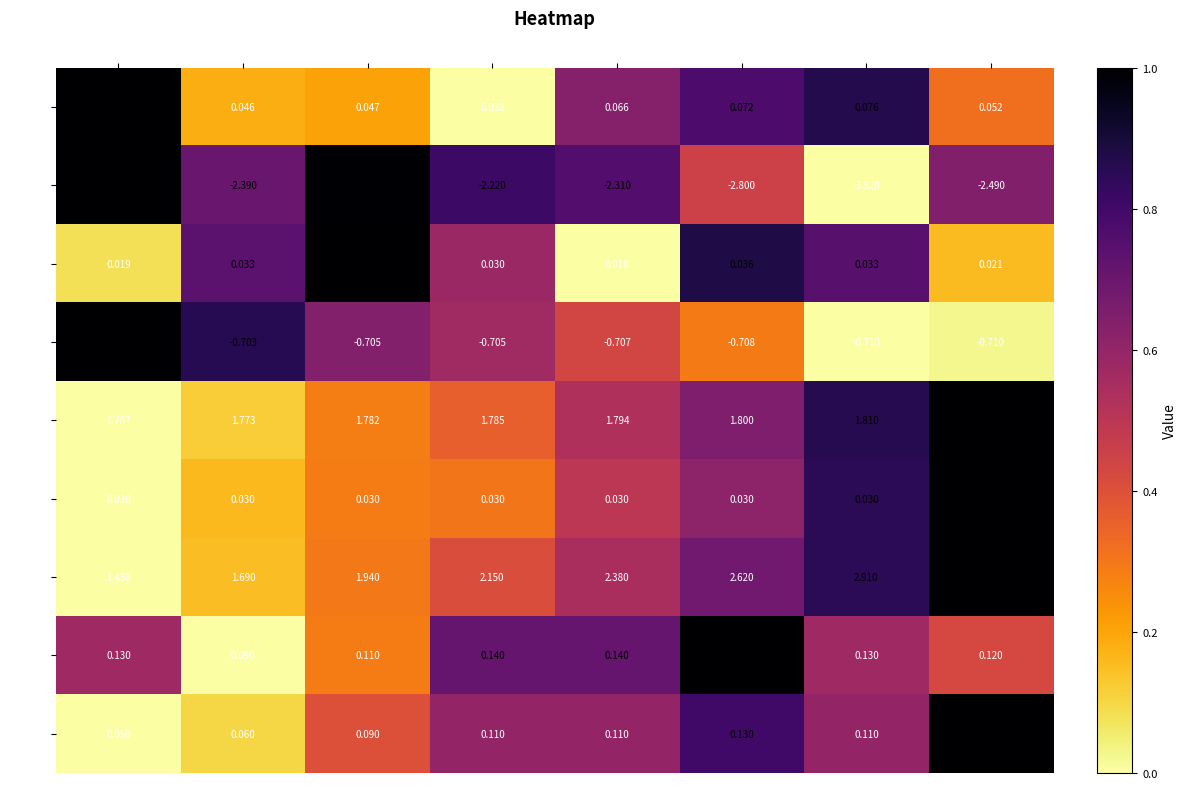

Which category has the highest value in the row_1 series?

col_0